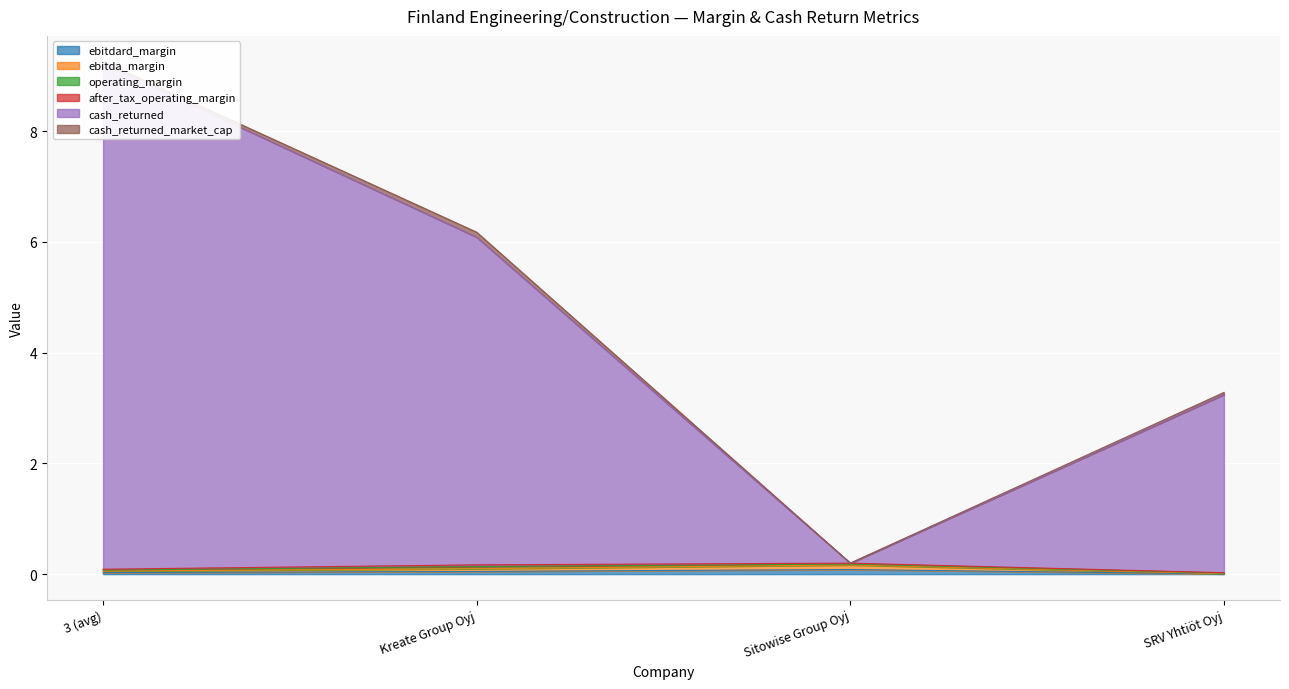

What is the difference between the ebitda_margin values at Kreate Group Oyj and Sitowise Group Oyj?

0.1